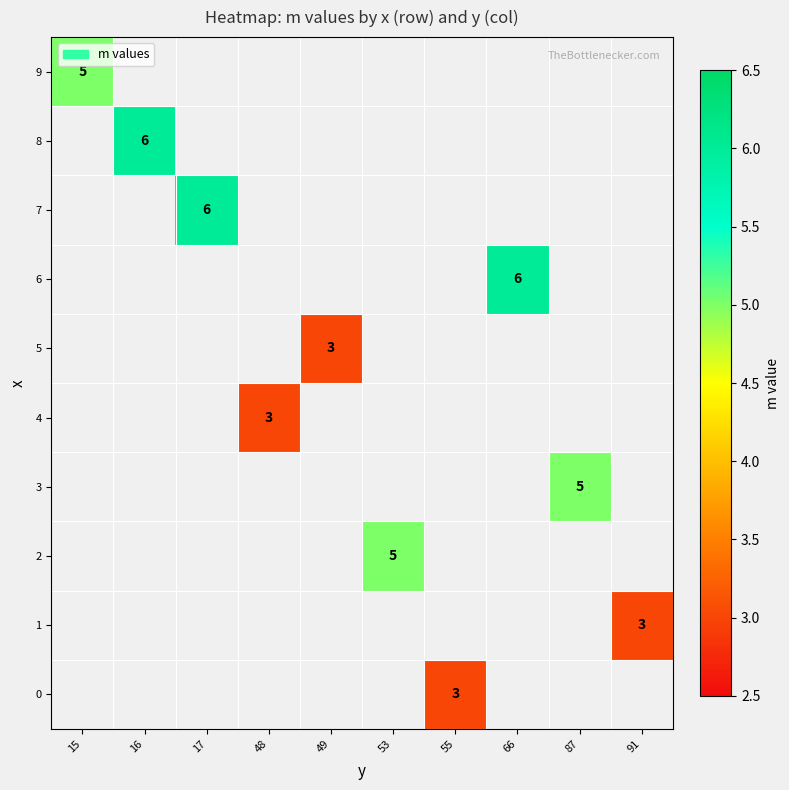

Is the value of 9 at 15 greater than the value of 3 at 17?

No